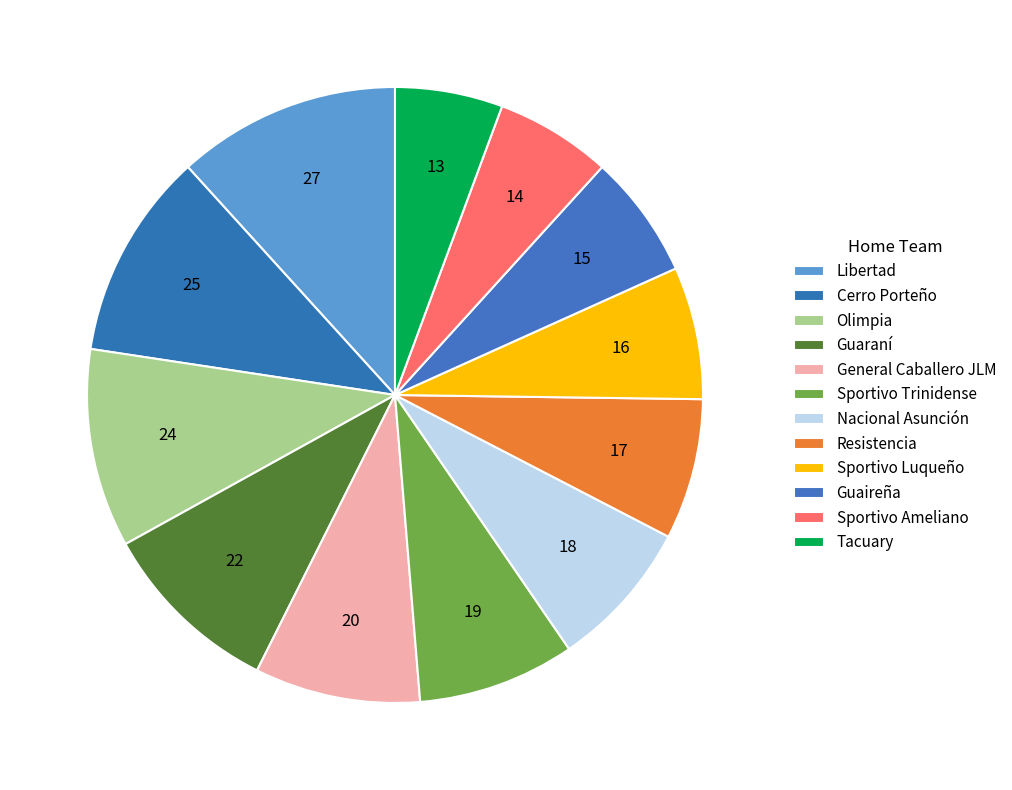

Is it true that Olimpia is 1% of the pie?

False